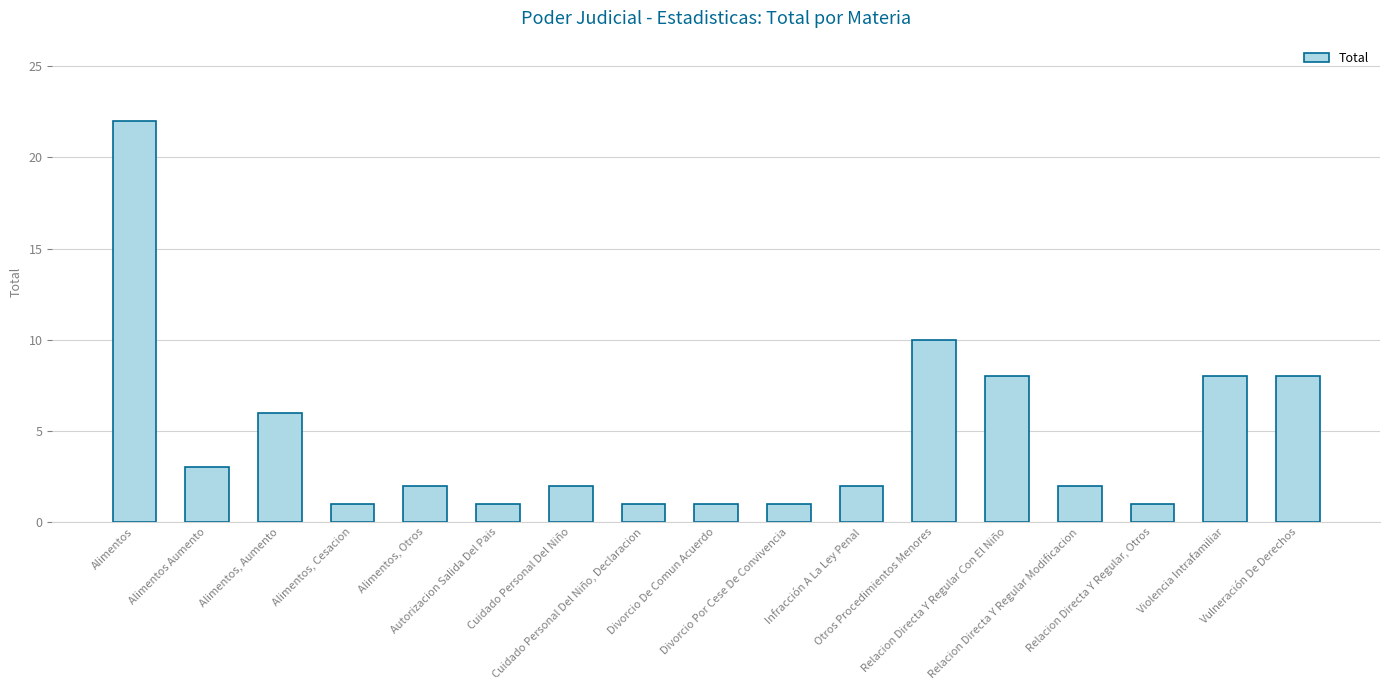

What is the average value?

5